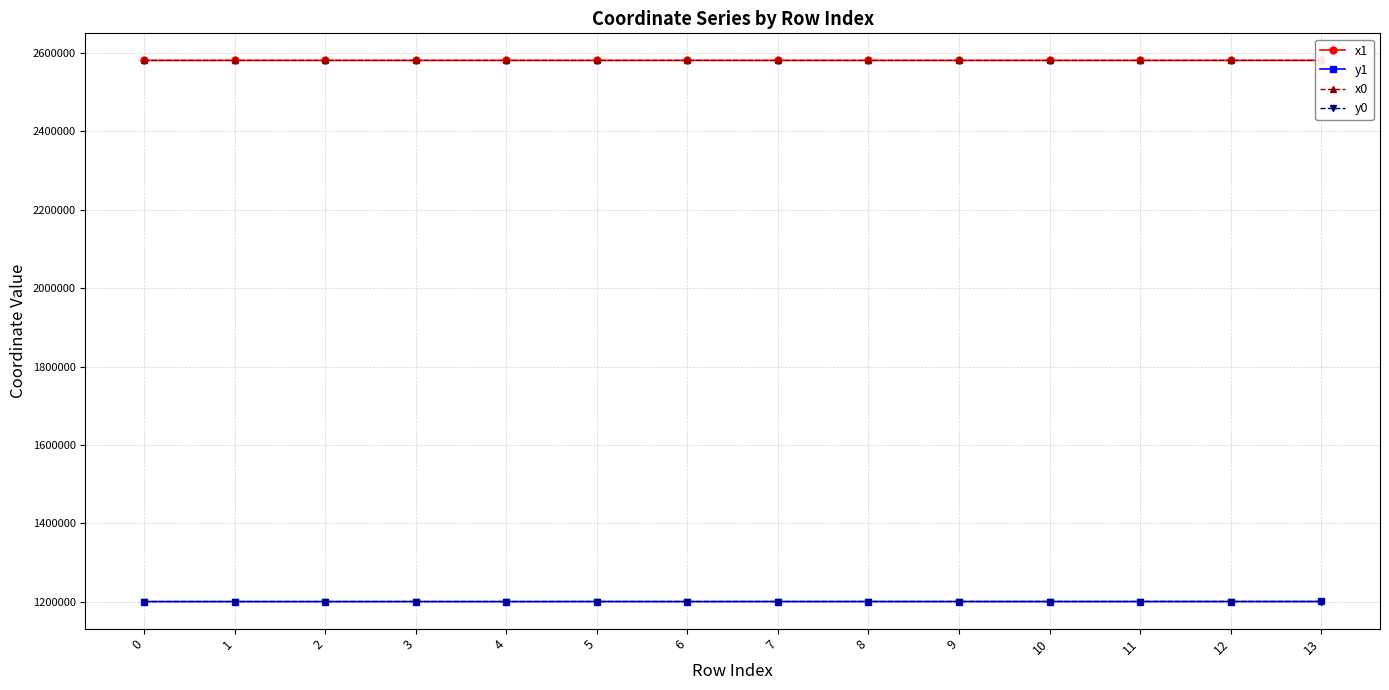

What is the minimum value for x0?

2580644.6